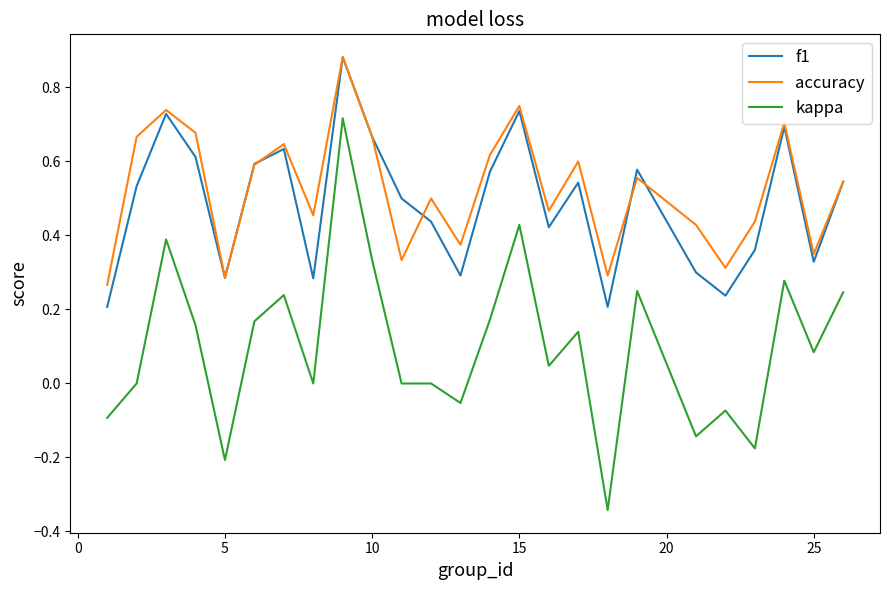

True or false: kappa and f1 cross at least once.

False